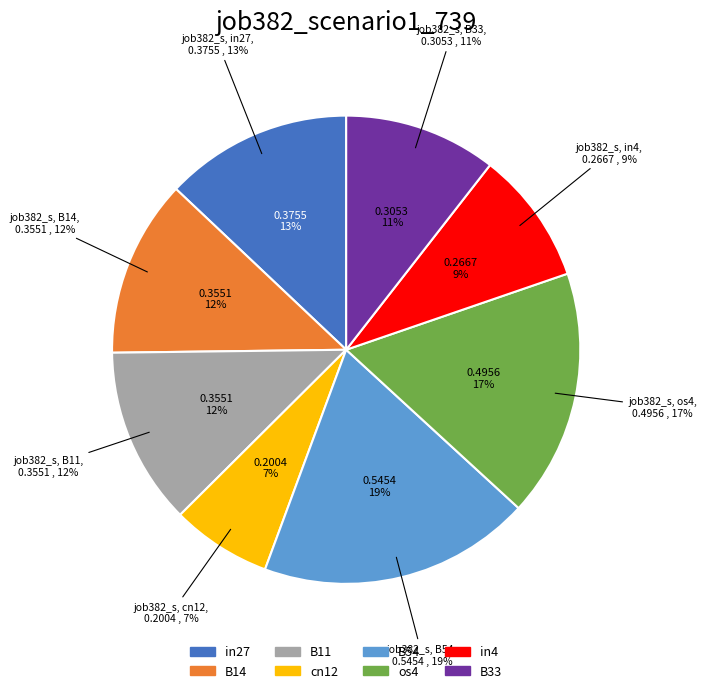

Does any single category account for the majority?

No